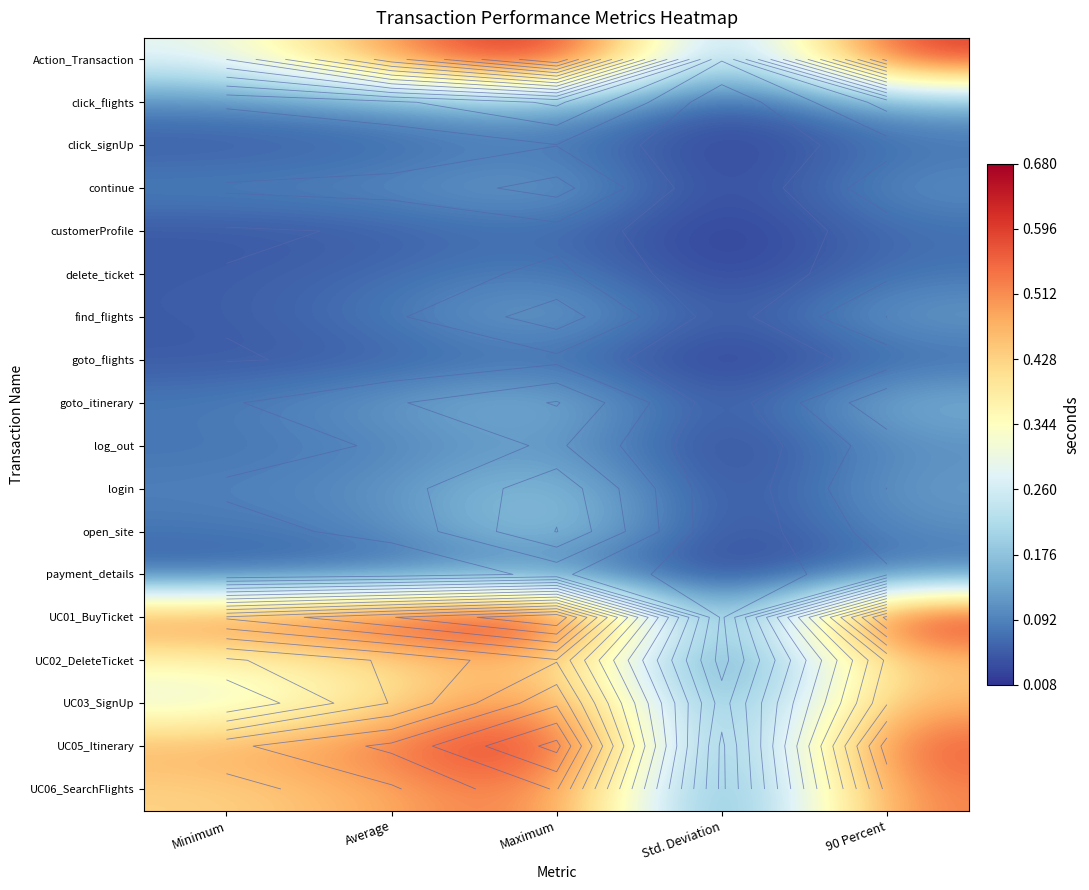

Which has a higher value, Minimum or Maximum?

Maximum